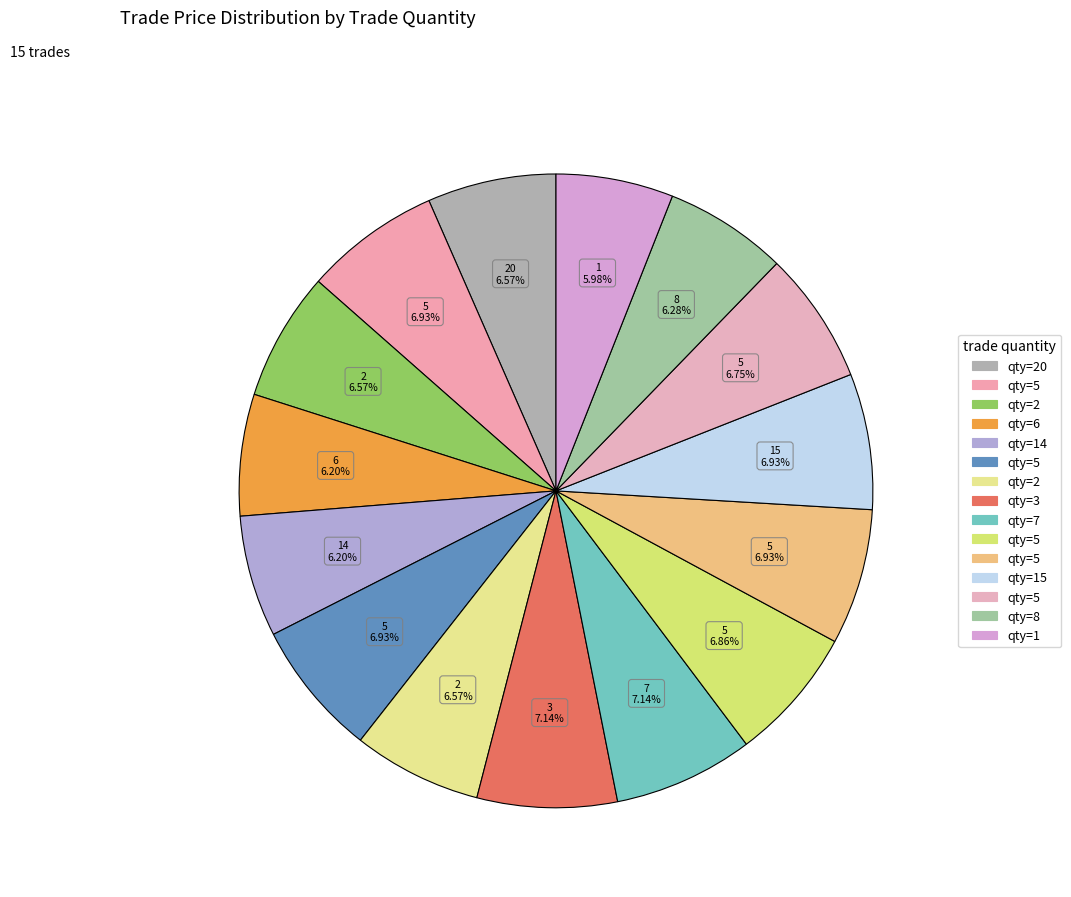

Which slice is the largest?

3